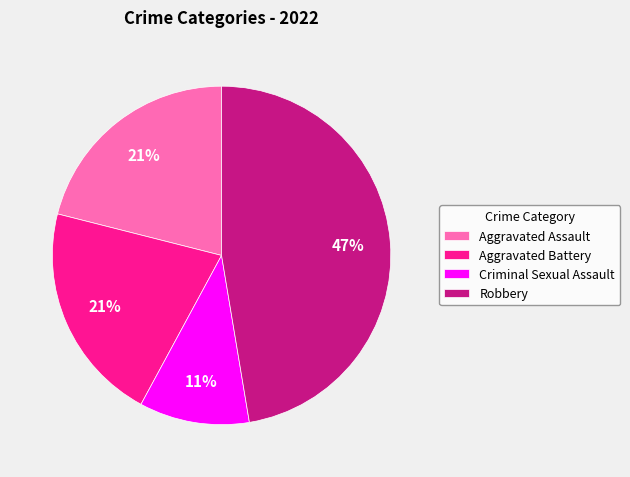

To the nearest percent, what is the difference between the Robbery and Aggravated Battery slice percentages?

26%